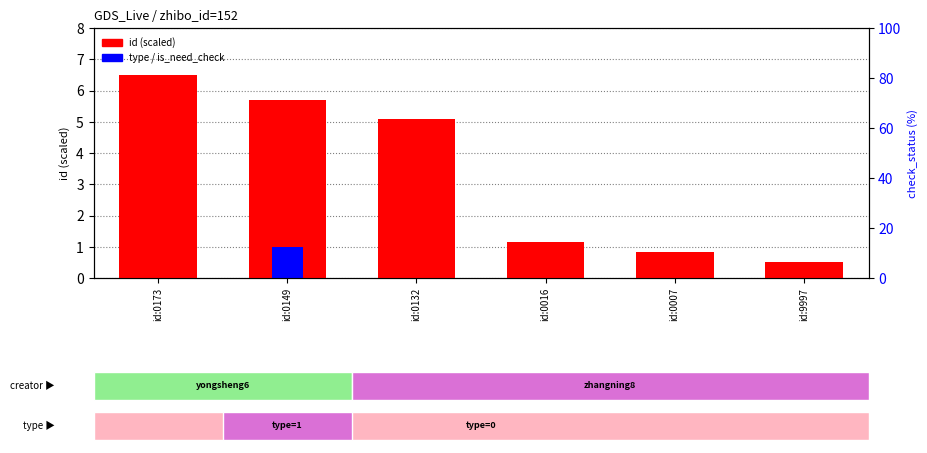

Are the bars horizontal?

No